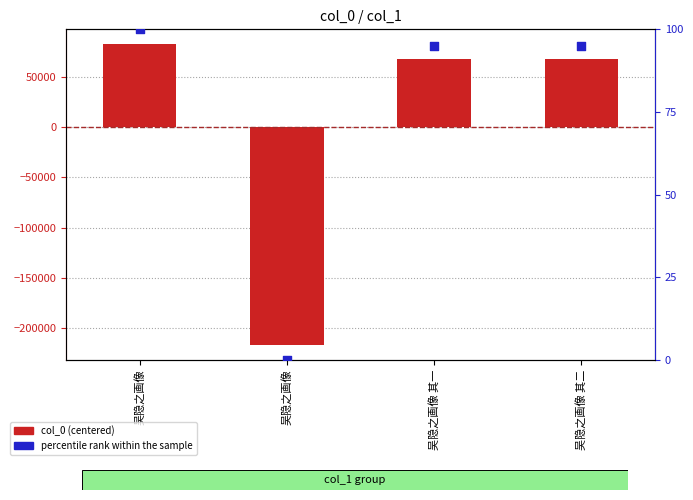

At how many categories does at least one series exceed -149964?

4